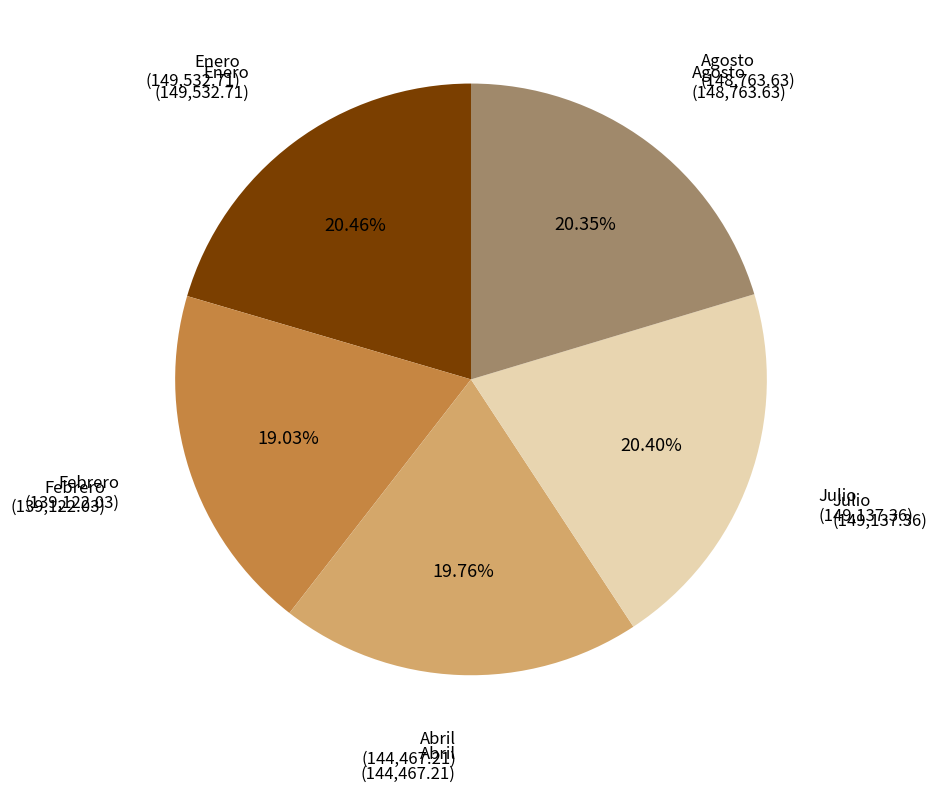

To the nearest percent, what is the difference between the Abril and Febrero slice percentages?

1%